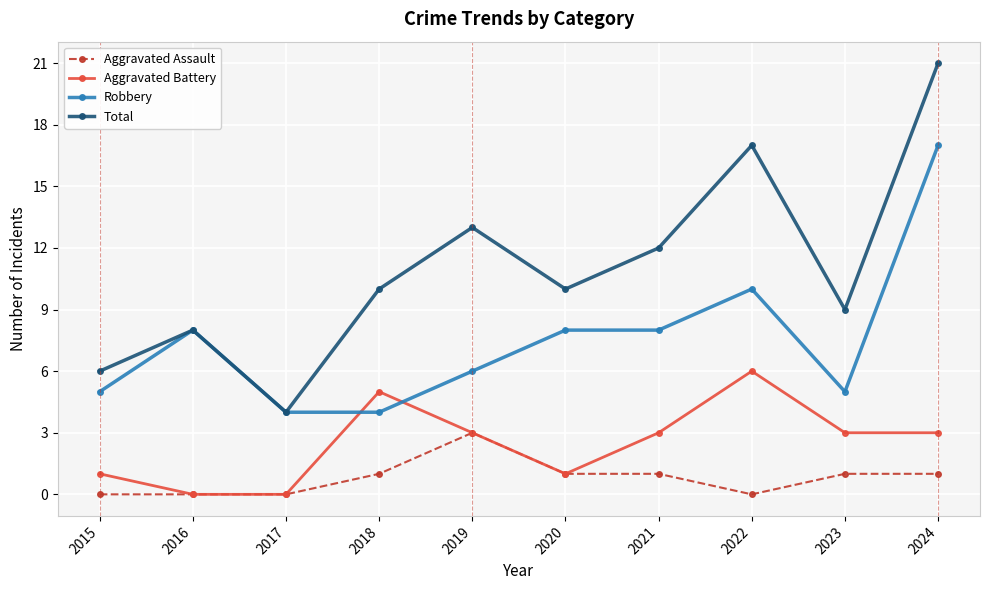

Reading left to right, transcribe all the data shown in this chart.

Aggravated Assault: 0	0	0	1	3	1	1	0	1	1
Aggravated Battery: 1	0	0	5	3	1	3	6	3	3
Robbery: 5	8	4	4	6	8	8	10	5	17
Total: 6	8	4	10	13	10	12	17	9	21